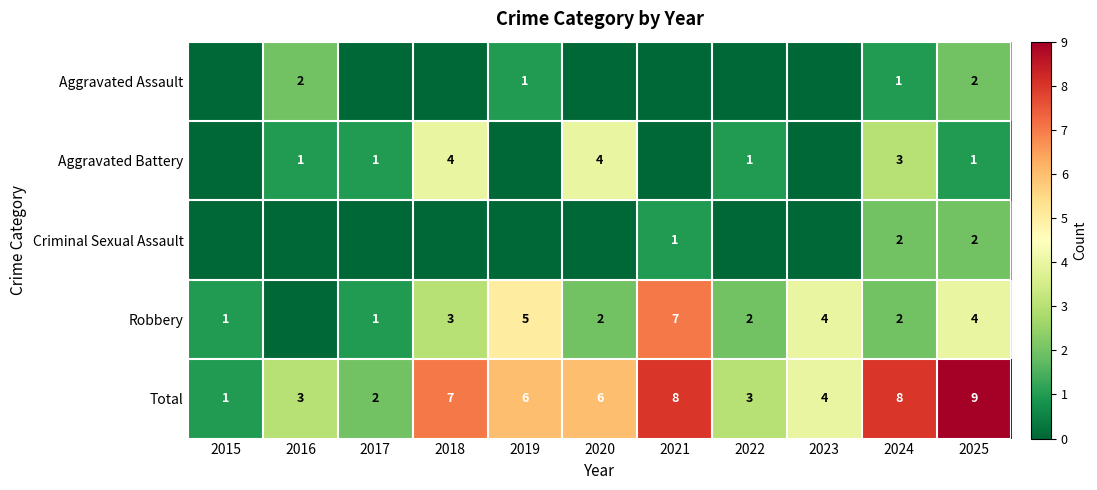

How many values in the Aggravated Battery series exceed 1?

3